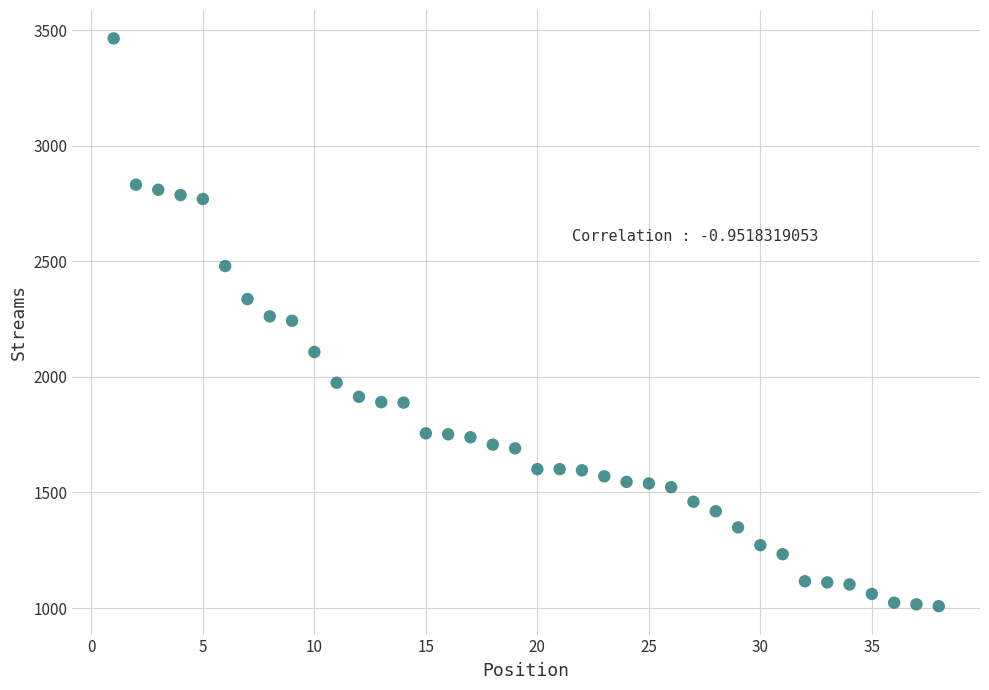

What is the range of Y values (max minus min)?

2457